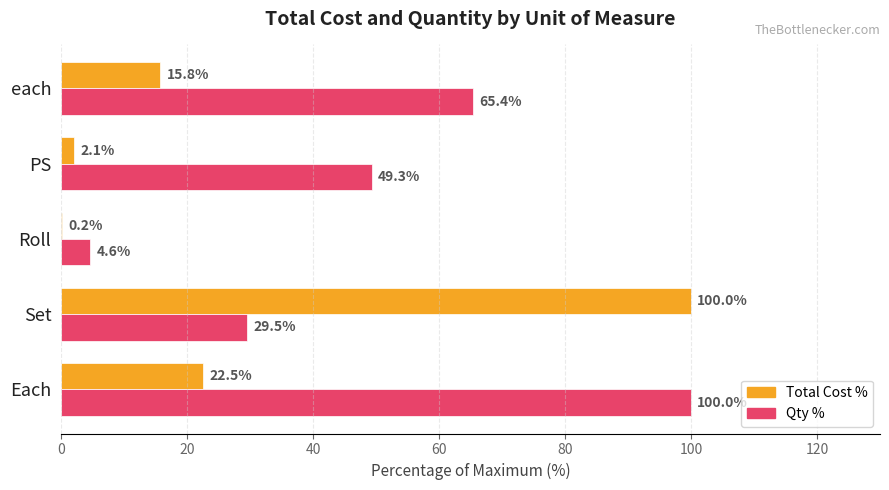

The value of Total Cost % at PS is 2.1. True or false?

True